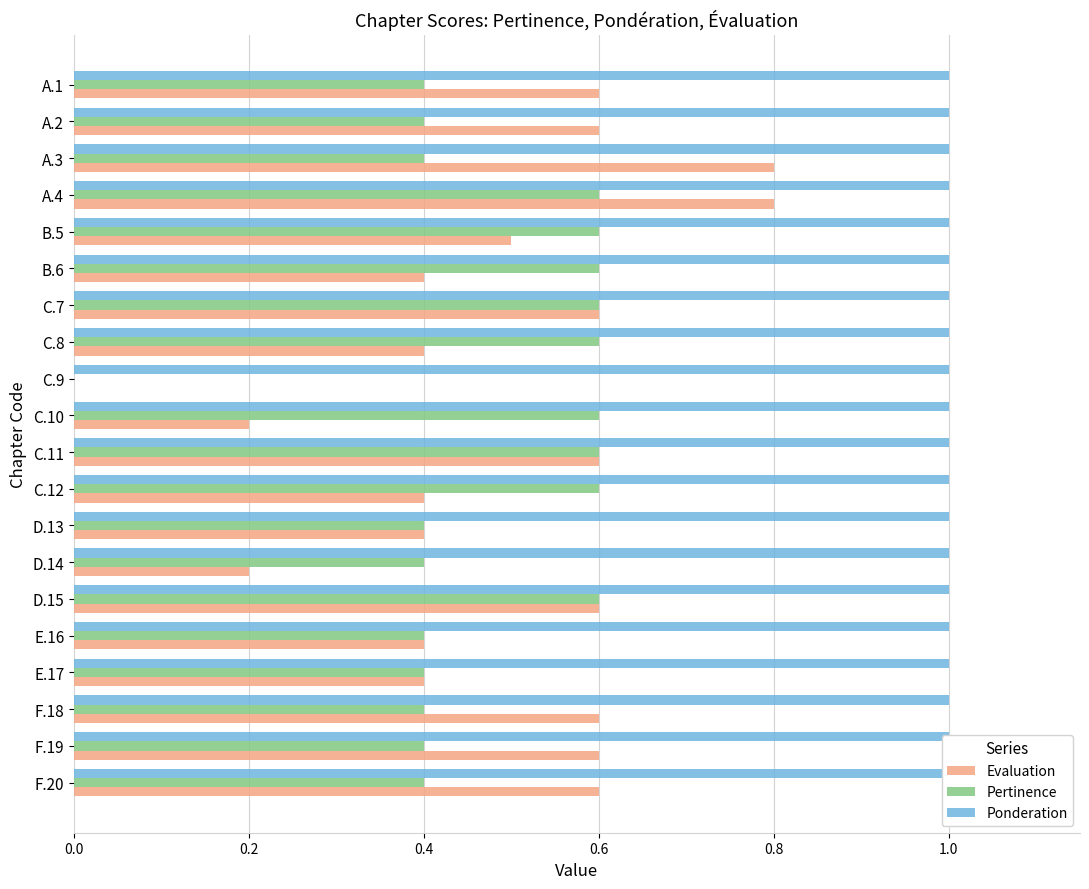

True or false: Pertinence has a value of 0.4 at E.17.

True